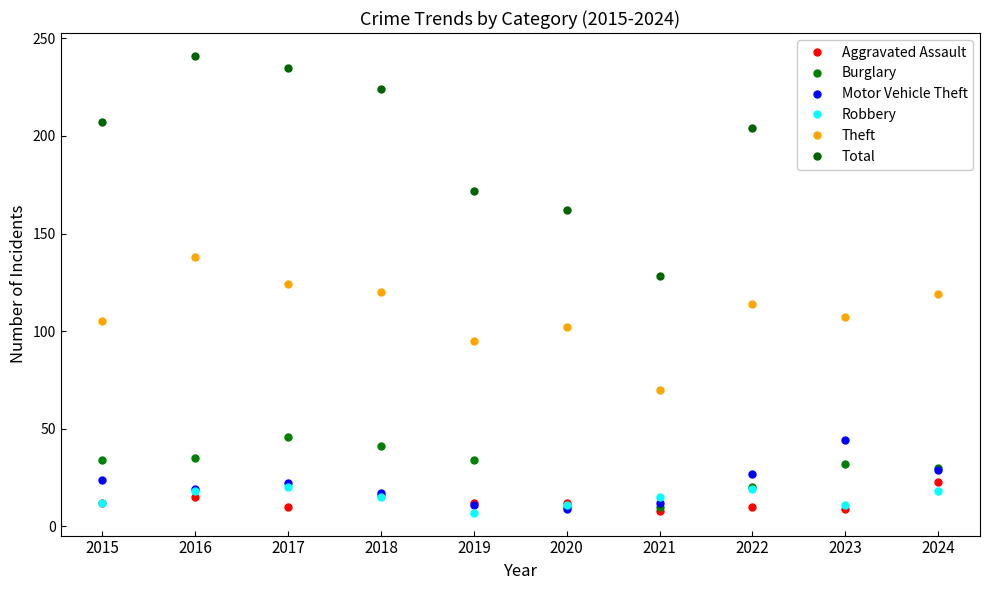

How many interior local peaks does the Aggravated Assault series have?

3